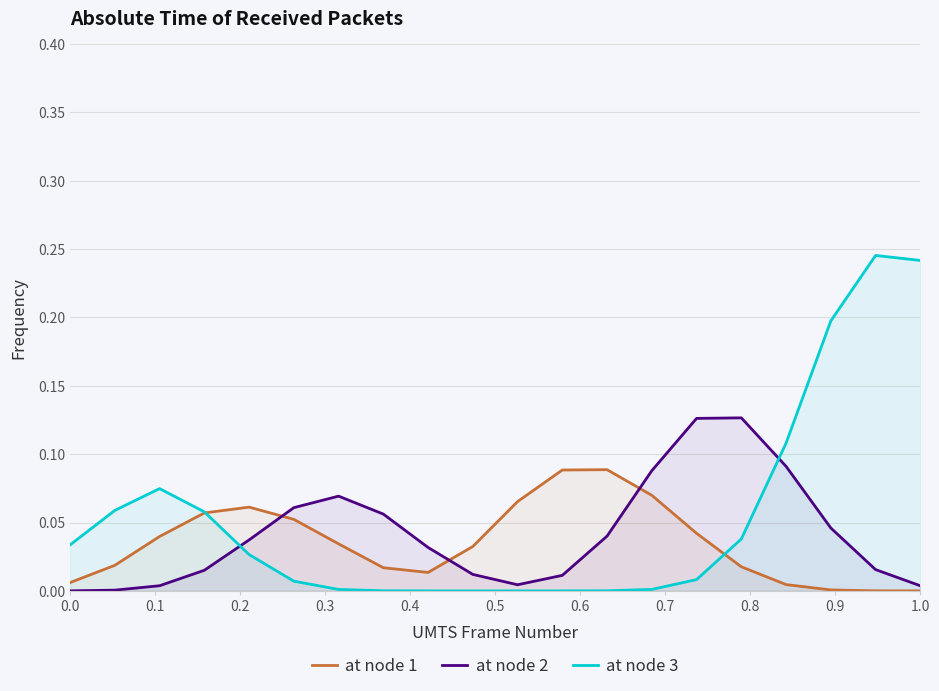

Which series has the largest range (max minus min)?

at node 3